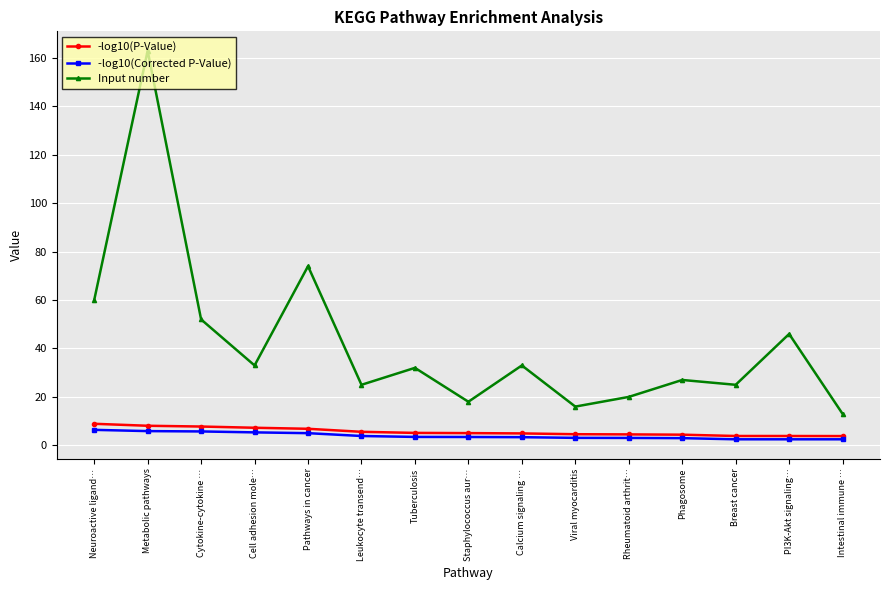

What is the label of the 2nd point from the right?

PI3K-Akt signaling…